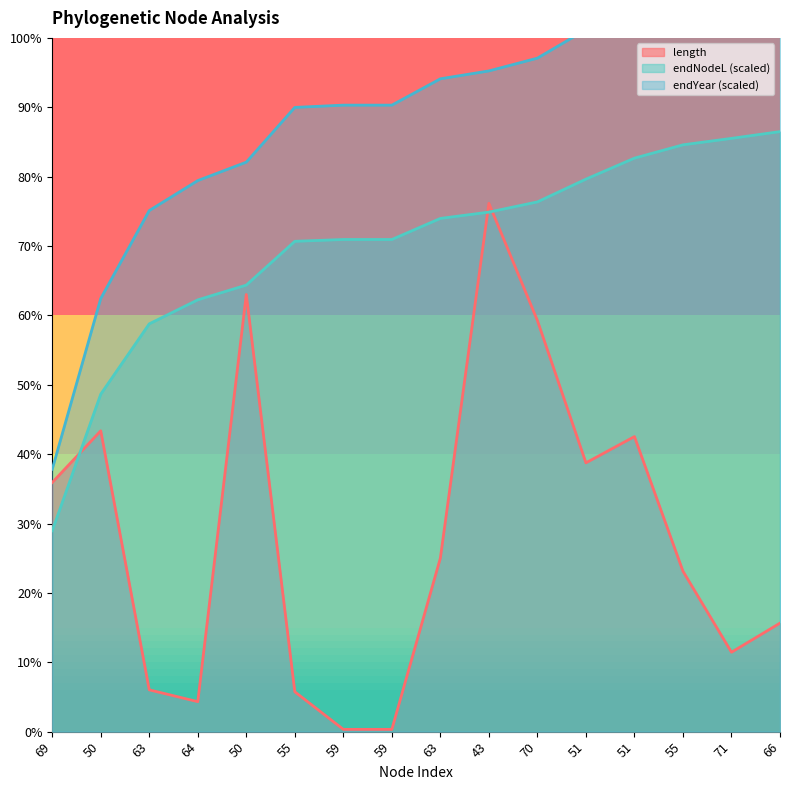

What is the sum of the endYear values at 50 and 50?

2373.1